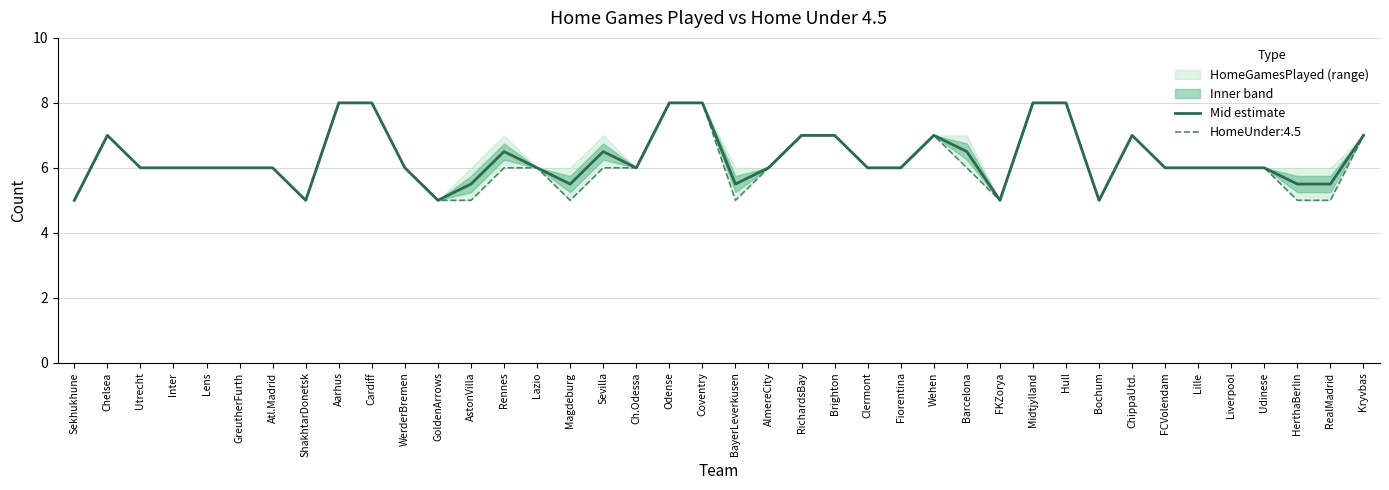

List the labels in order of value, largest first.

Aarhus, Cardiff, Odense, Coventry, Midtjylland, Hull, Chelsea, RichardsBay, Brighton, Wehen, ChippaUtd., Kryvbas, Rennes, Sevilla, Barcelona, Utrecht, Inter, Lens, GreutherFurth, Atl.Madrid, WerderBremen, Lazio, Ch.Odessa, AlmereCity, Clermont, Fiorentina, FCVolendam, Lille, Liverpool, Udinese, AstonVilla, Magdeburg, BayerLeverkusen, HerthaBerlin, RealMadrid, Sekhukhune, ShakhtarDonetsk, GoldenArrows, FKZorya, Bochum